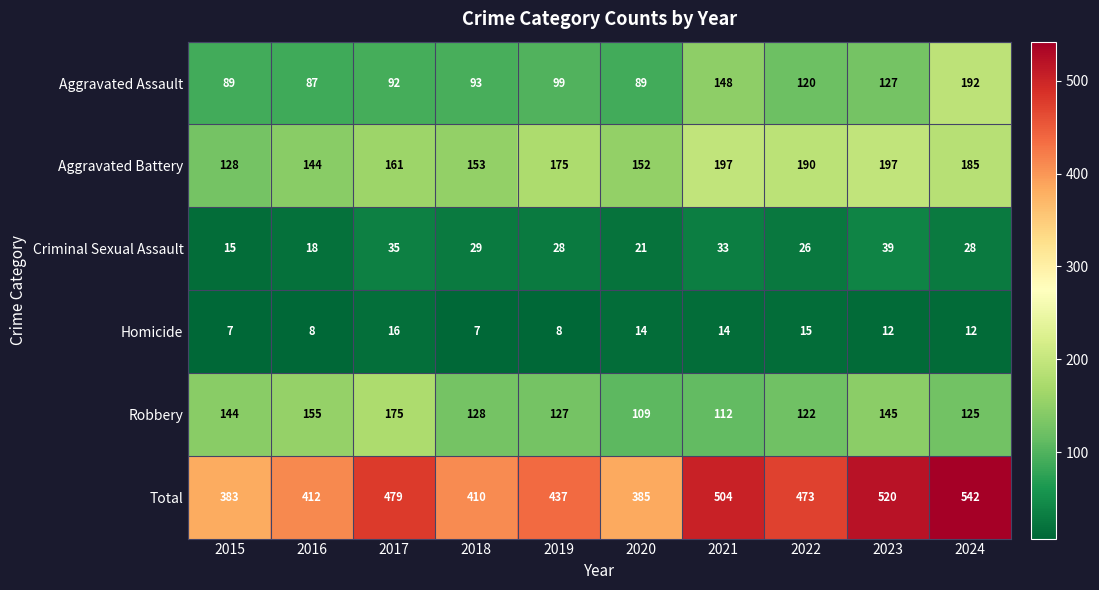

List the series in order of their peak value, lowest first.

Homicide, Criminal Sexual Assault, Robbery, Aggravated Assault, Aggravated Battery, Total